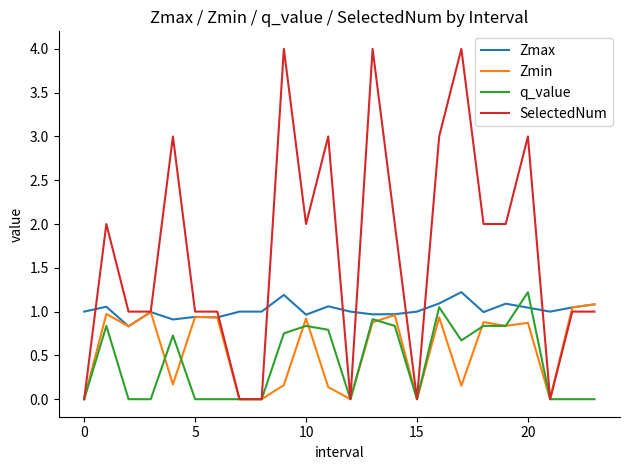

What is the greatest value displayed?

4.0